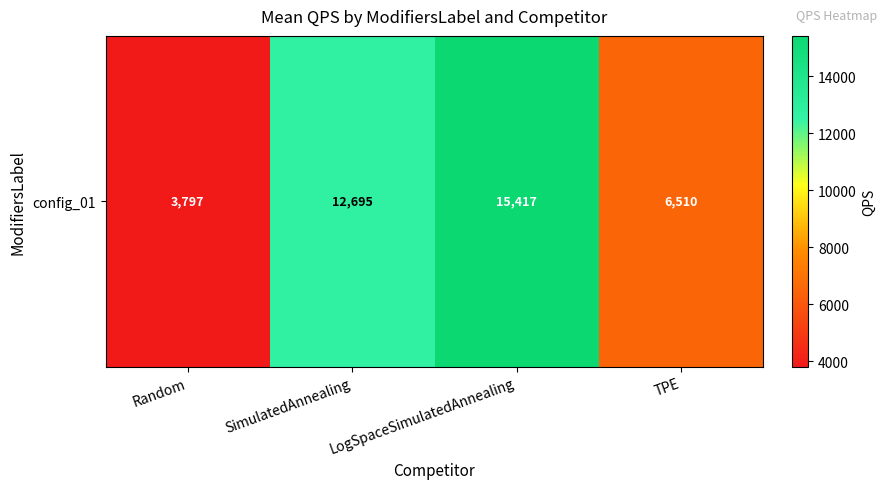

What is the change in value from Random to SimulatedAnnealing?

+8897.8